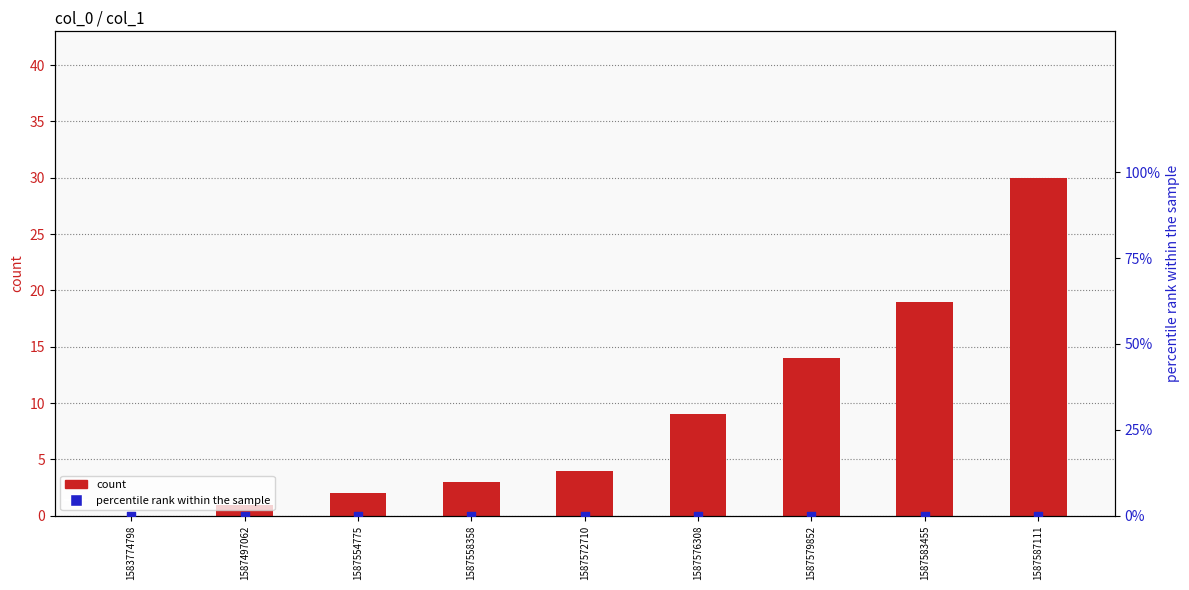

Is the value of percentile rank within the sample at 1587579852 greater than the value of count at 1587554775?

No